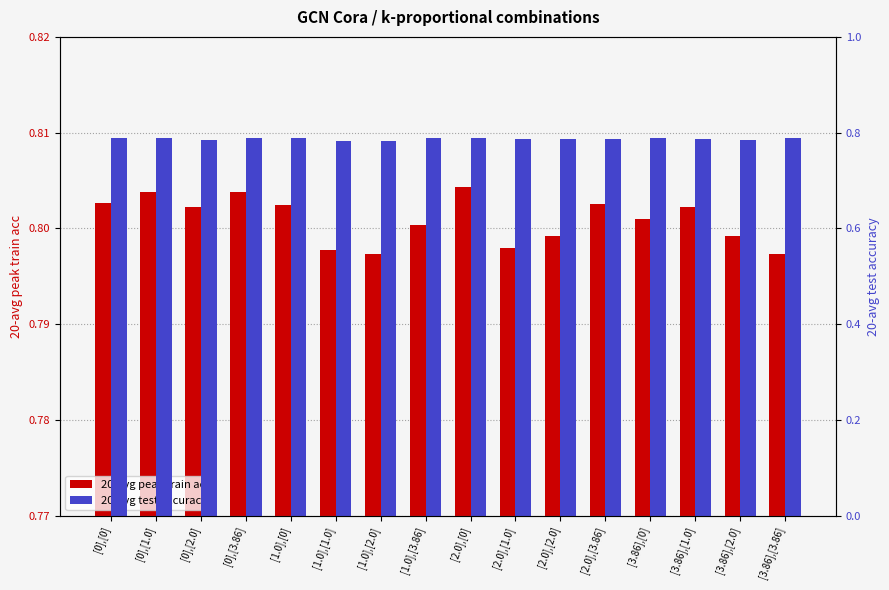

Between [0],[0] and [3.86],[1.0], which series saw the biggest shift?

20-avg test accuracy